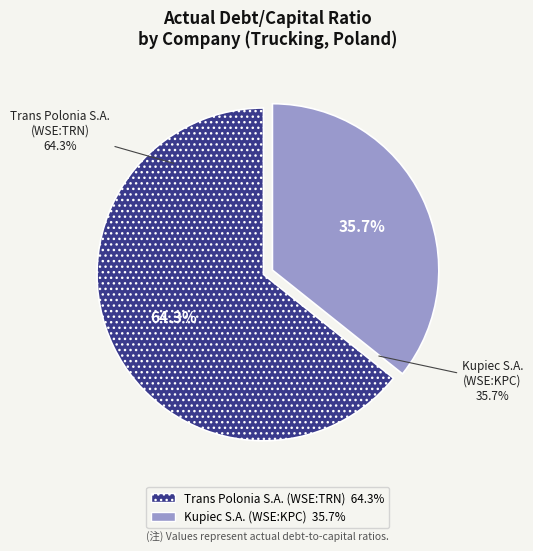

Rank the categories by value from highest to lowest.

Trans Polonia S.A. (WSE:TRN), Kupiec S.A. (WSE:KPC)